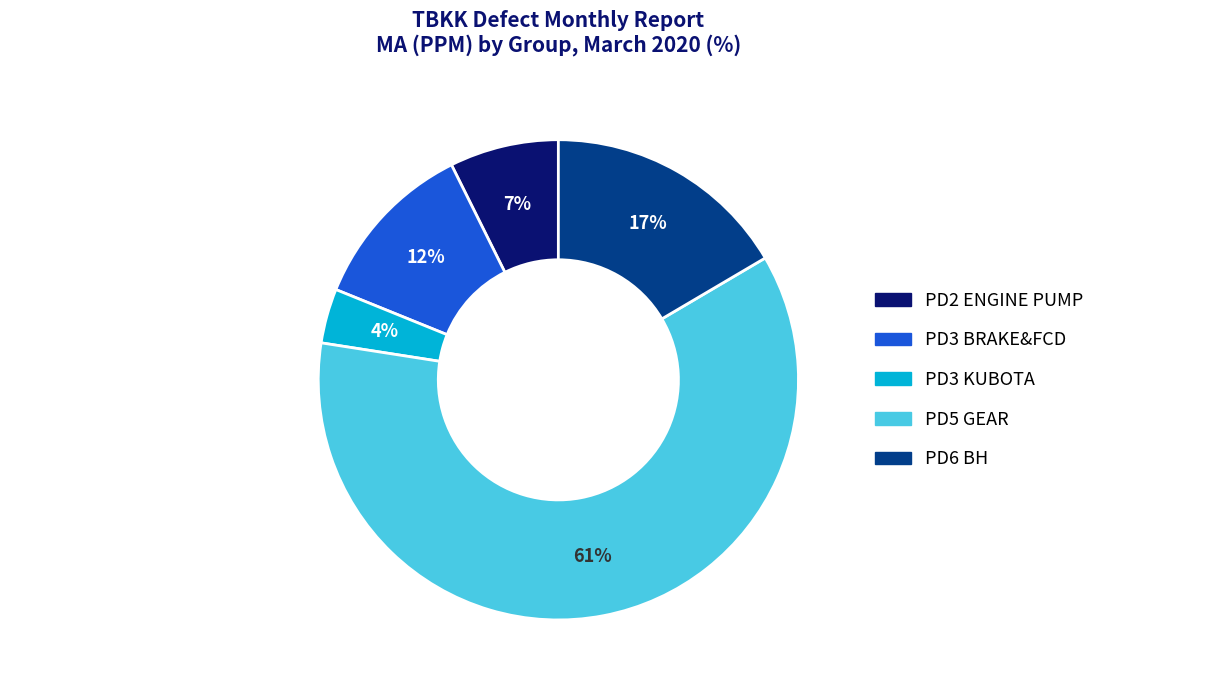

To the nearest percent, what is the average slice percentage?

20%